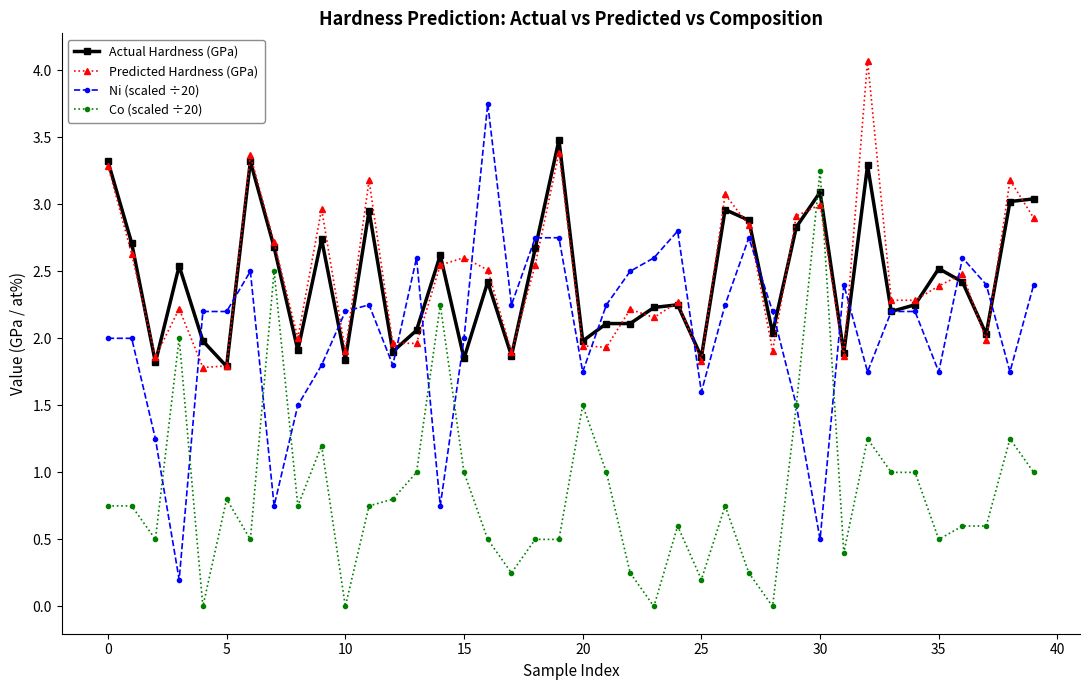

True or false: Predicted Hardness (GPa) and Ni (scaled ÷20) intersect in this chart.

True